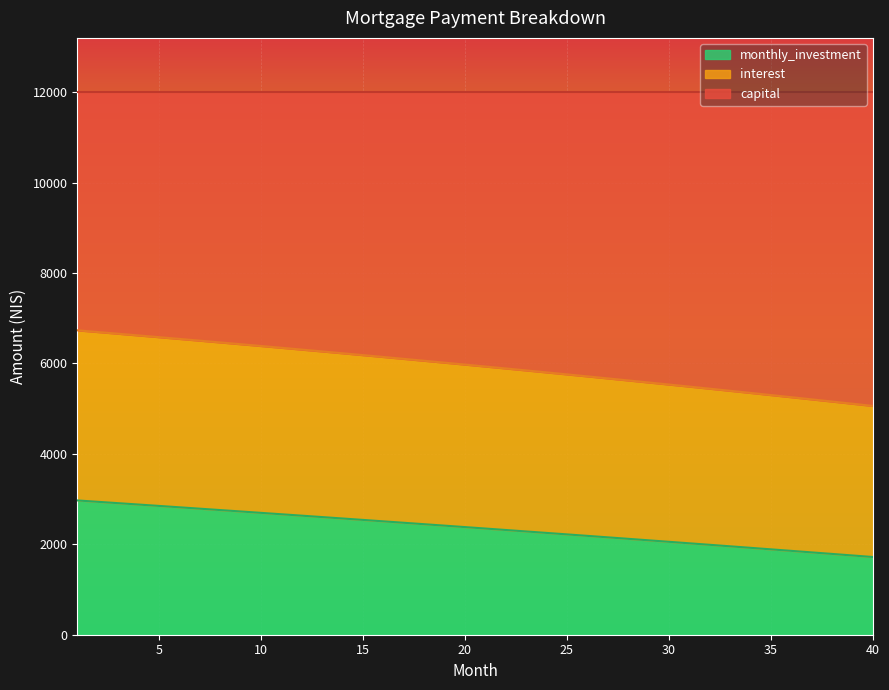

What are all the series names shown in the legend?

monthly_investment, interest, capital